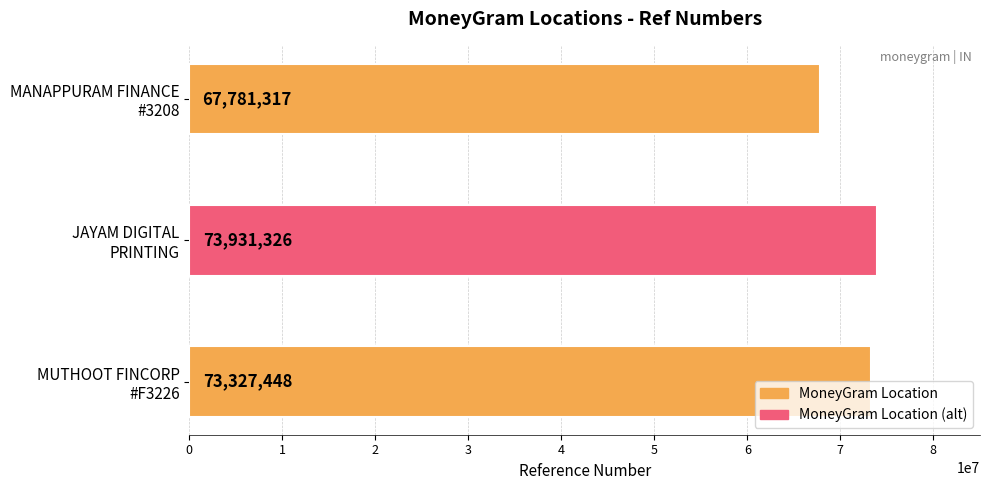

What is the sum of all values?

215040091